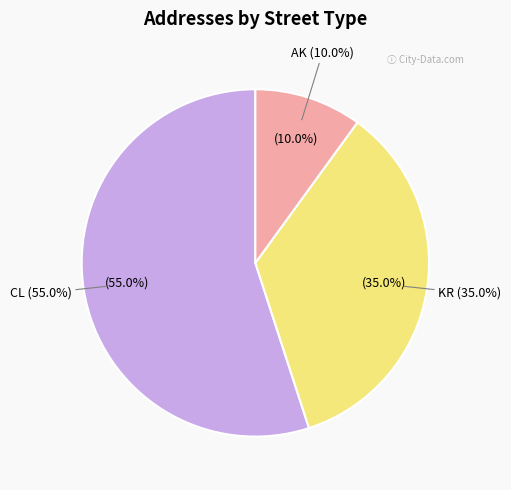

How many segments does this pie chart have?

3